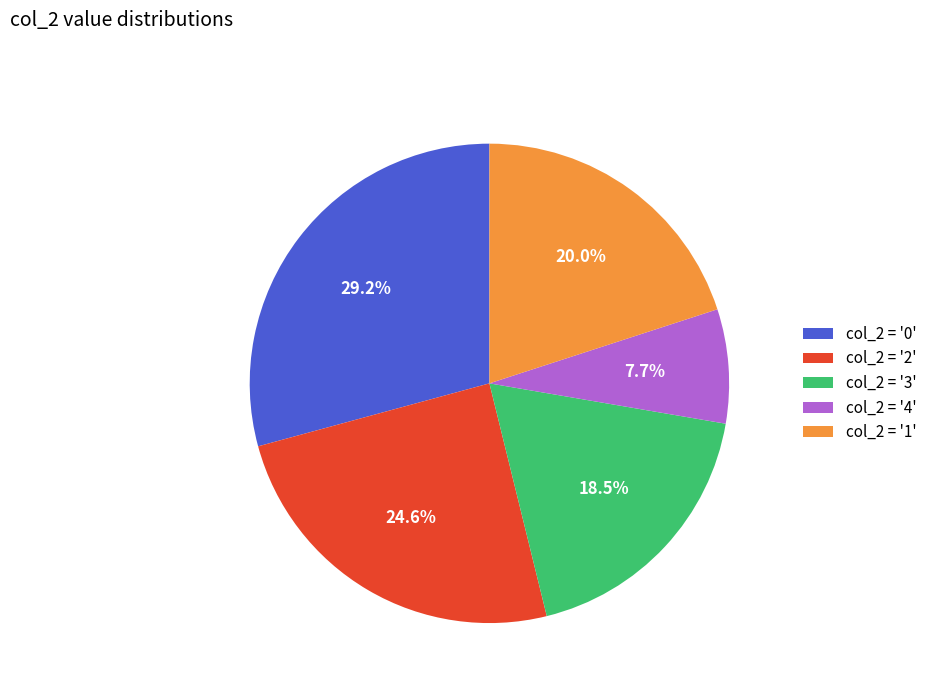

Count the number of slices in the pie.

5